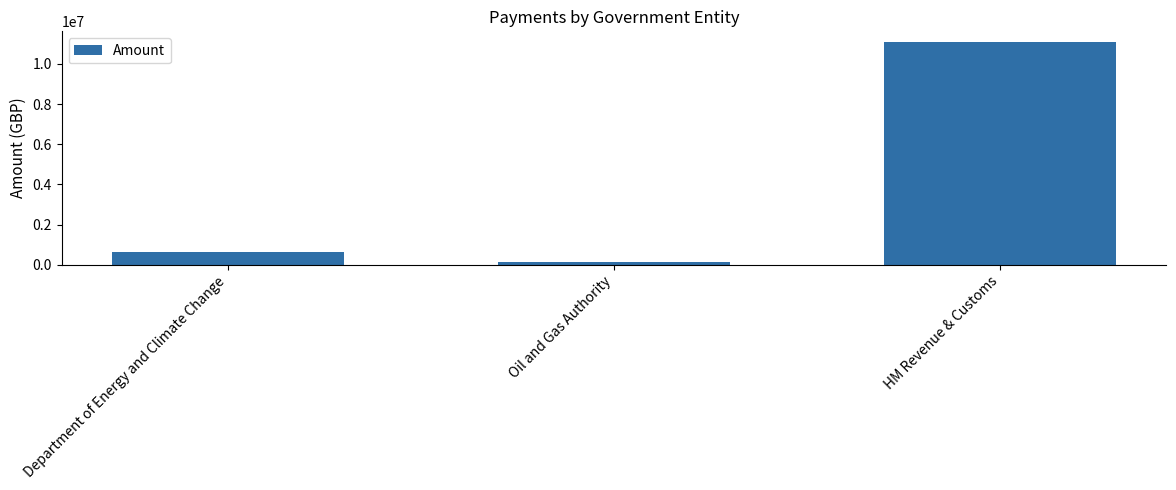

Which label corresponds to the smallest value in the chart?

Oil and Gas Authority